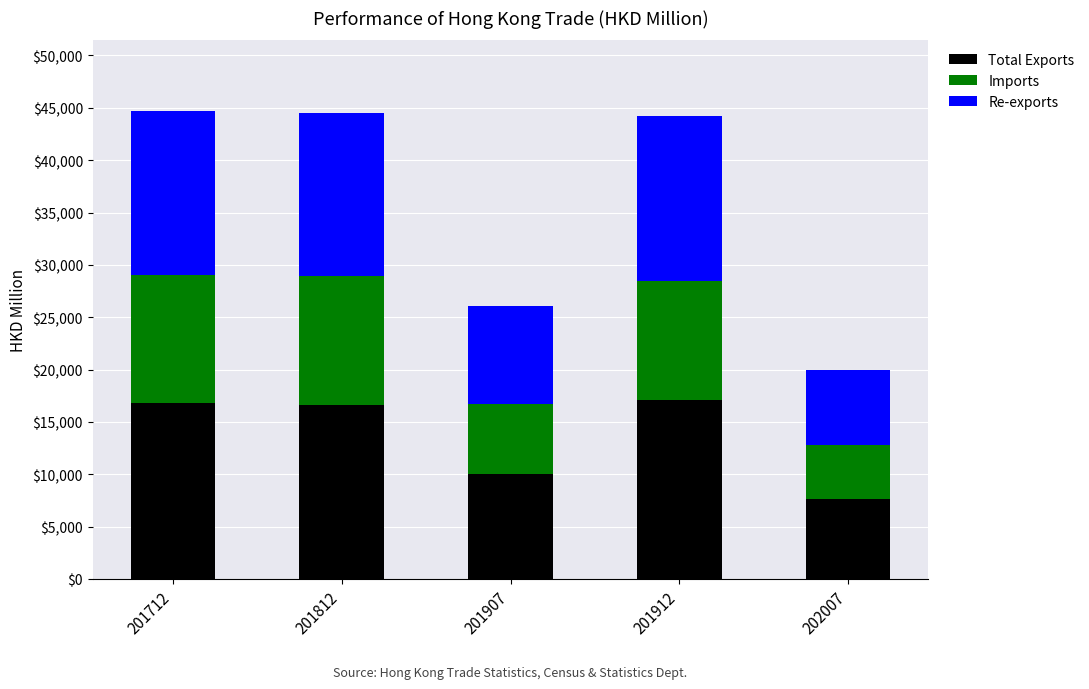

Are the bars grouped side by side (vs. stacked)?

No